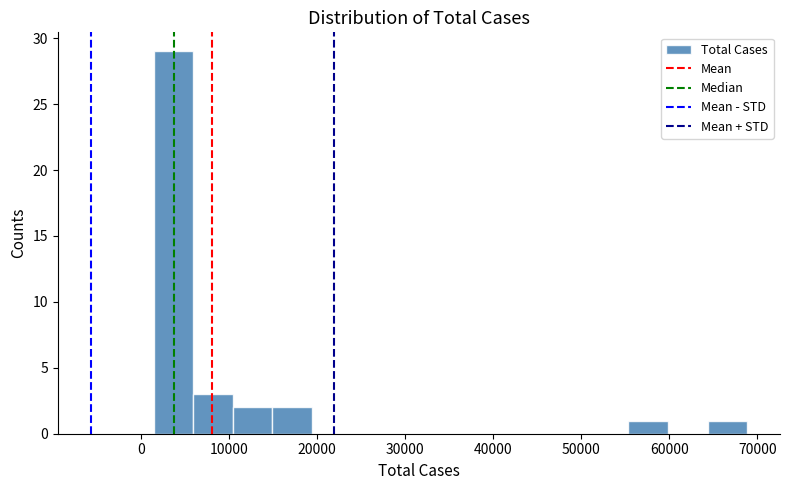

What is the height of the bar covering 6000 to 10000 on the x-axis? Neither the bar edges nor the heights are printed on the chart, so give them approximately, as read against the axes.

3